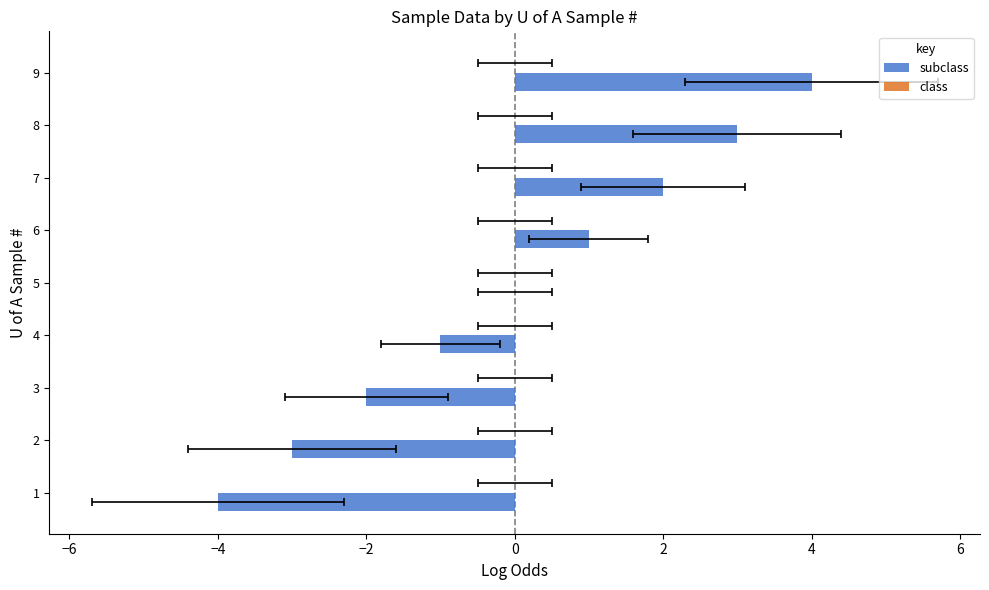

Which series has the widest spread of values?

subclass